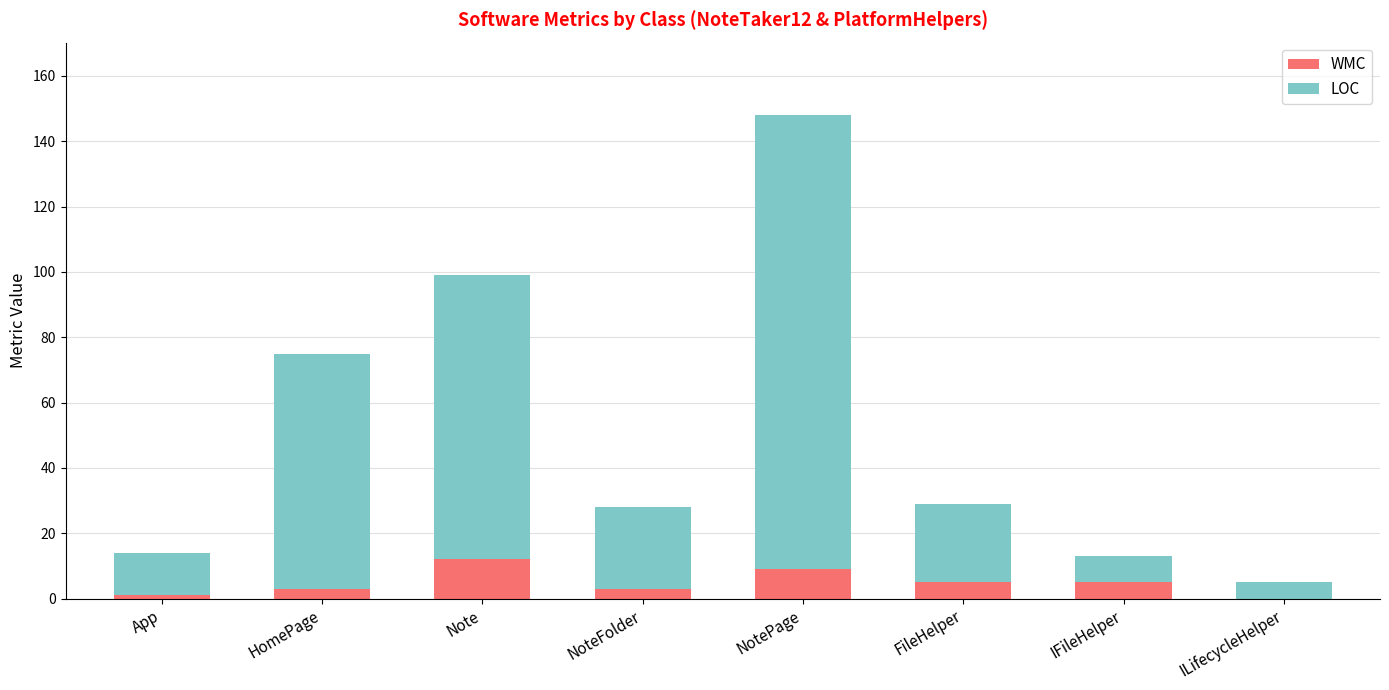

What is the sum of all WMC values?

38